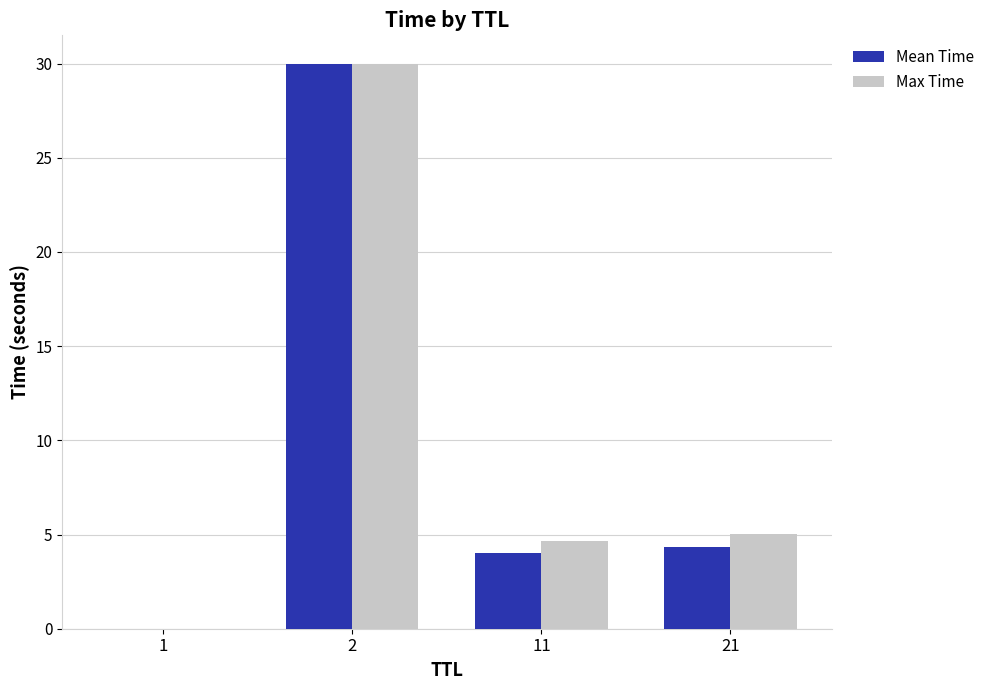

Is it true that Max Time equals 5.0 at 21?

True